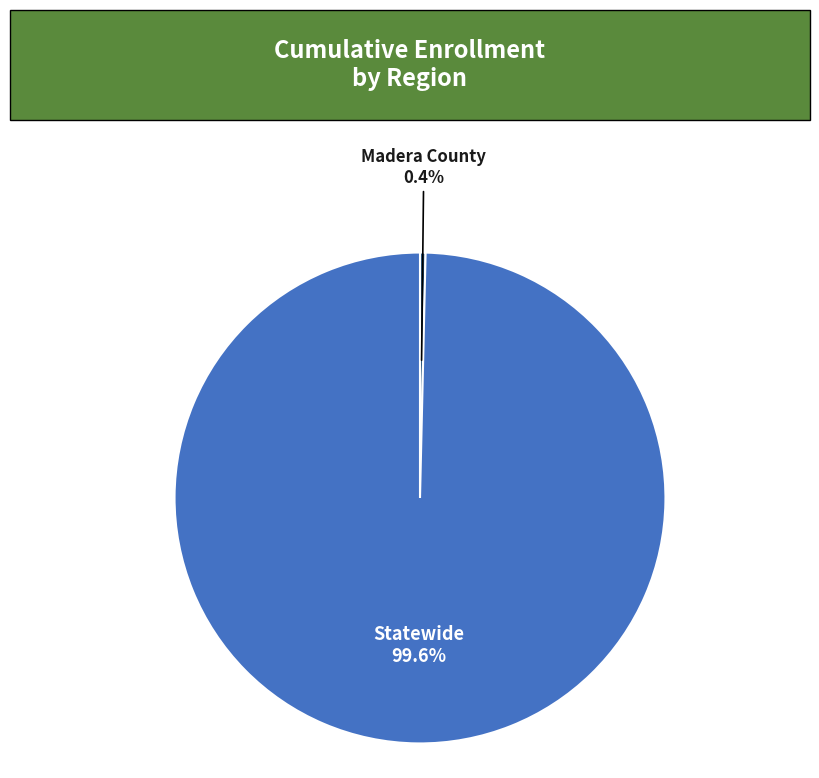

To the nearest percent, what portion does Statewide represent?

100%